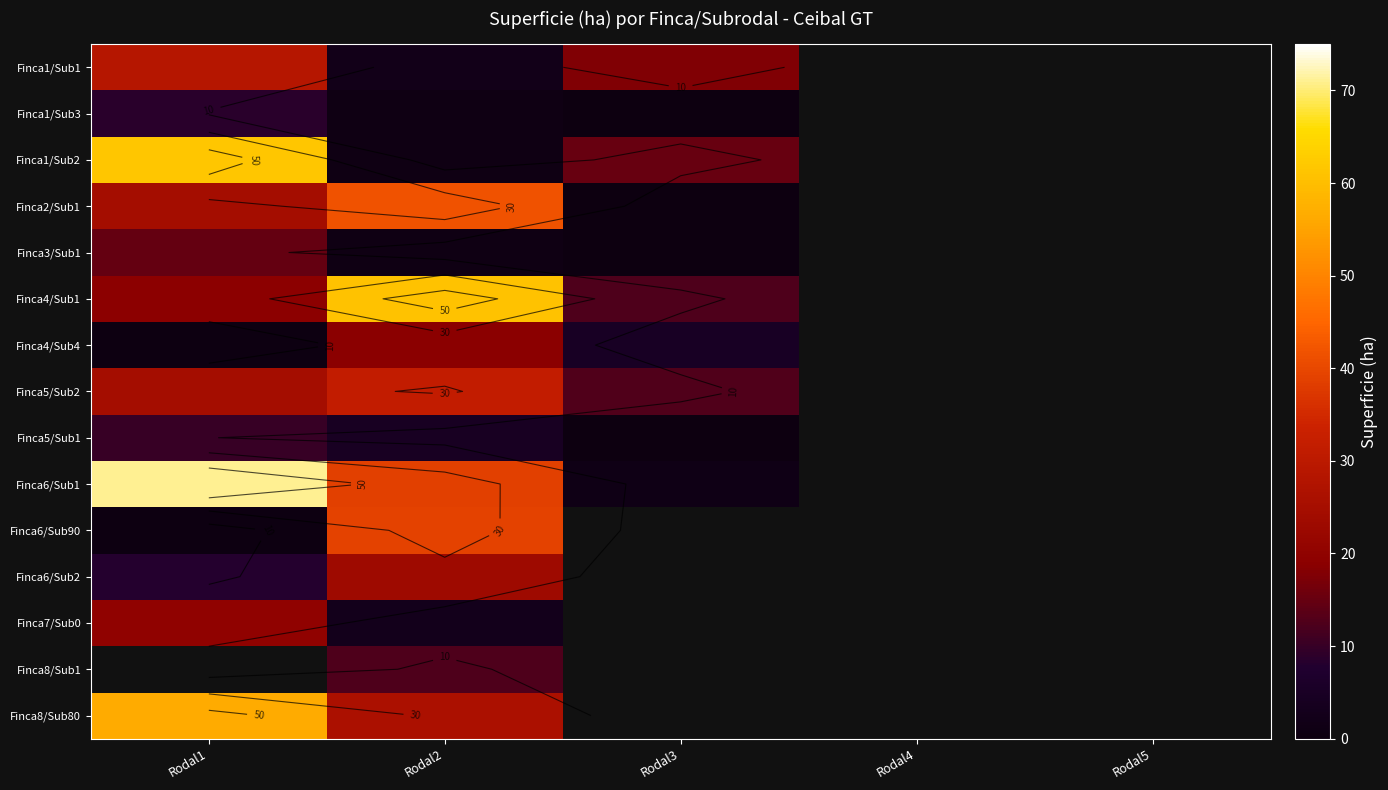

Rank the series by their maximum value, from lowest to highest.

Finca1/Sub3, Finca5/Sub1, Finca3/Sub1, Finca4/Sub4, Finca7/Sub0, Finca6/Sub2, Finca1/Sub1, Finca5/Sub2, Finca6/Sub90, Finca2/Sub1, Finca8/Sub80, Finca4/Sub1, Finca1/Sub2, Finca6/Sub1, Finca8/Sub1